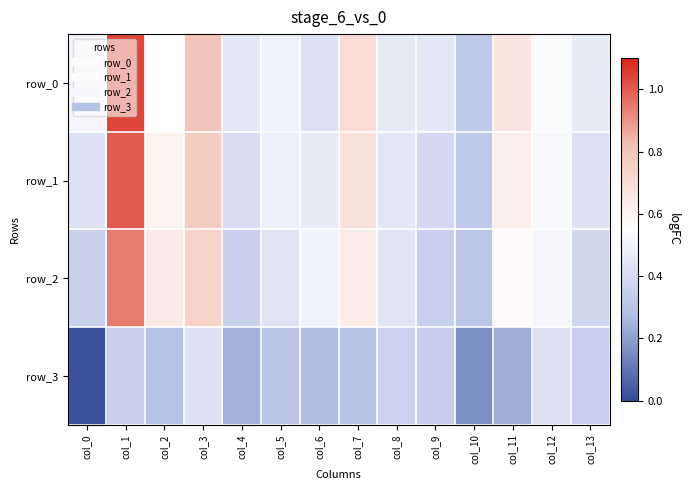

Which series has the widest spread of values?

row_0